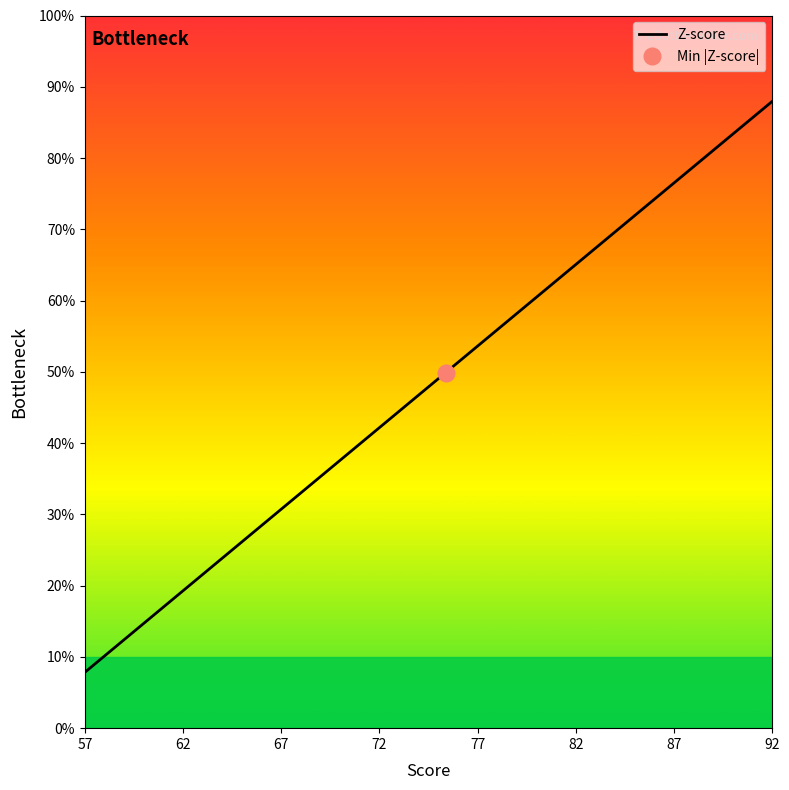

What is the label of the 19th point from the left?

73